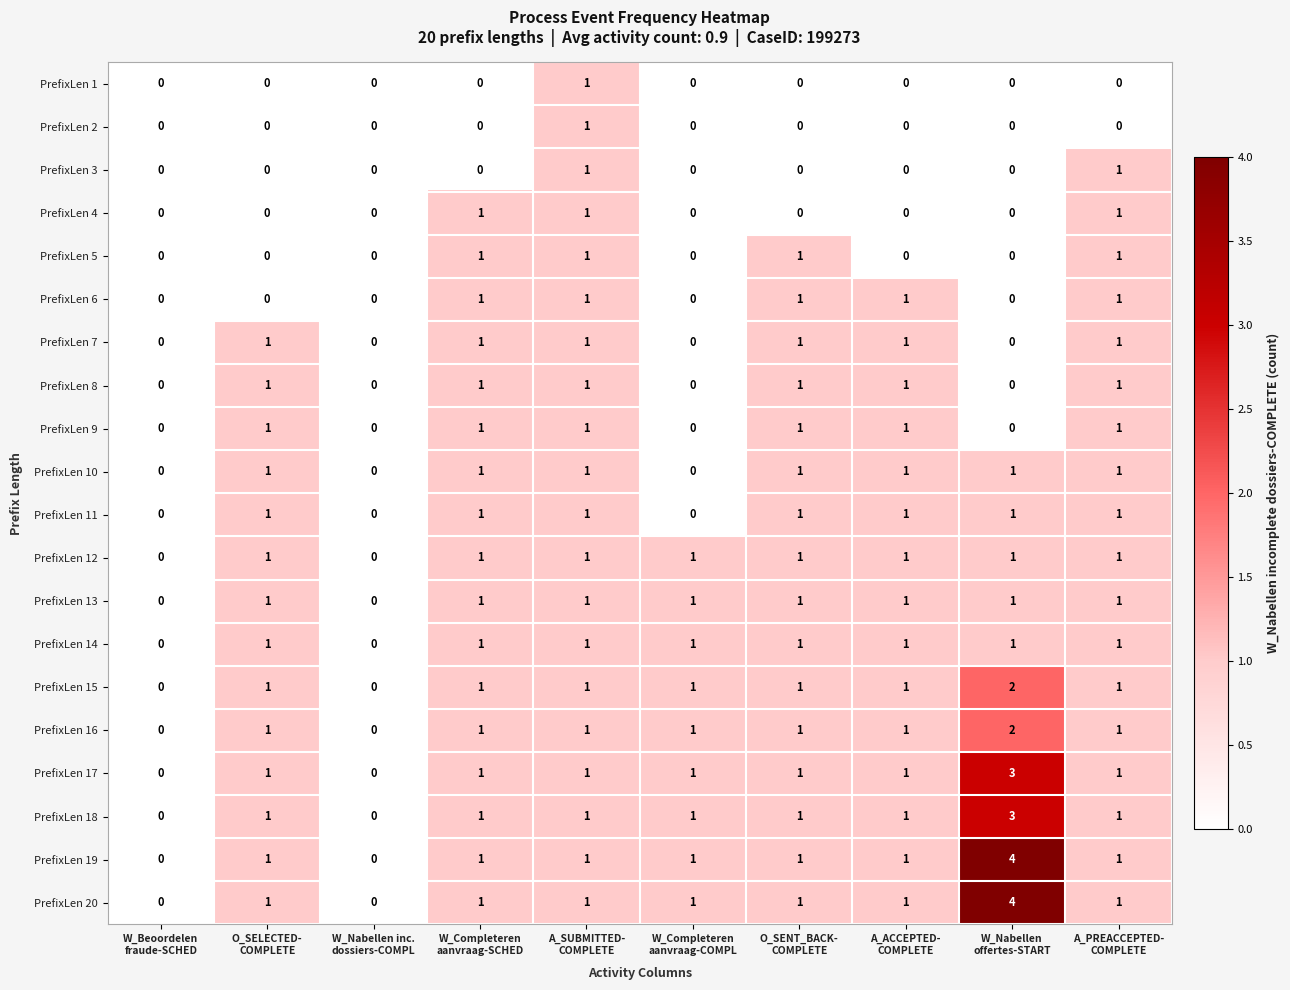

How many PrefixLen 14 values are between 1 and 2?

8